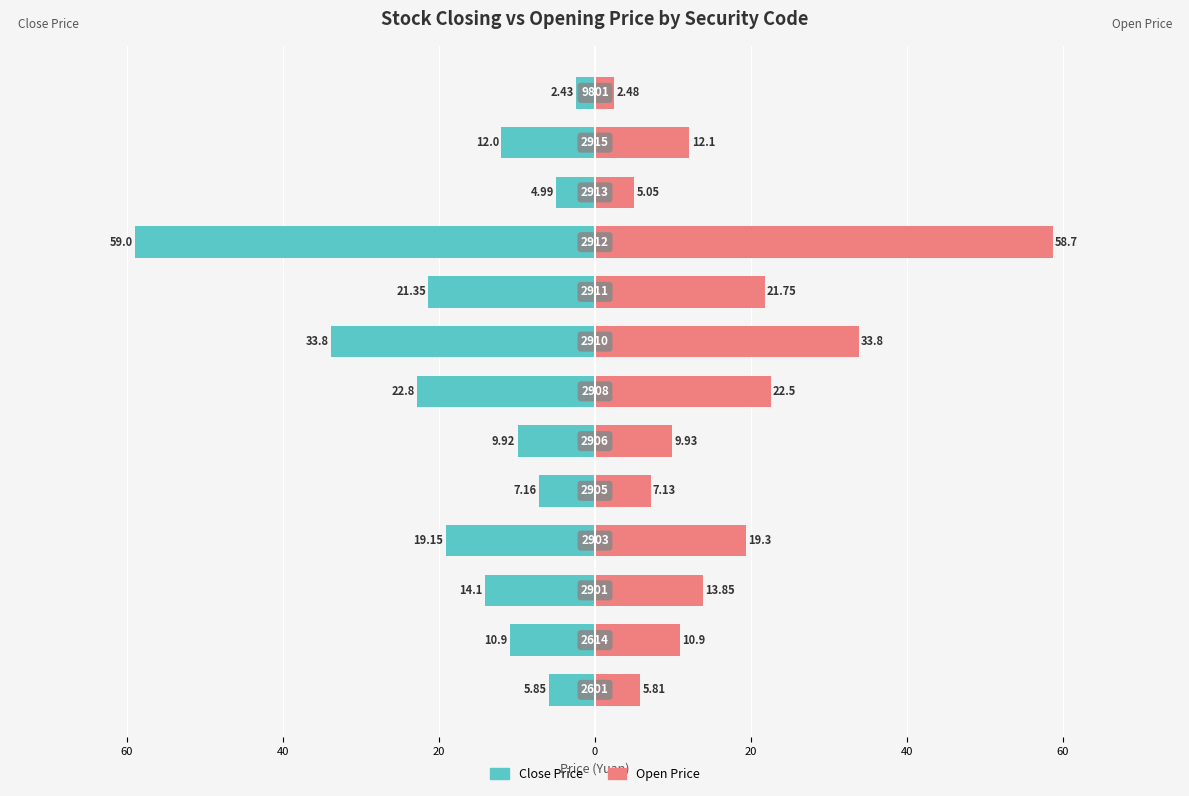

What is the sum of all Open Price values?

223.3